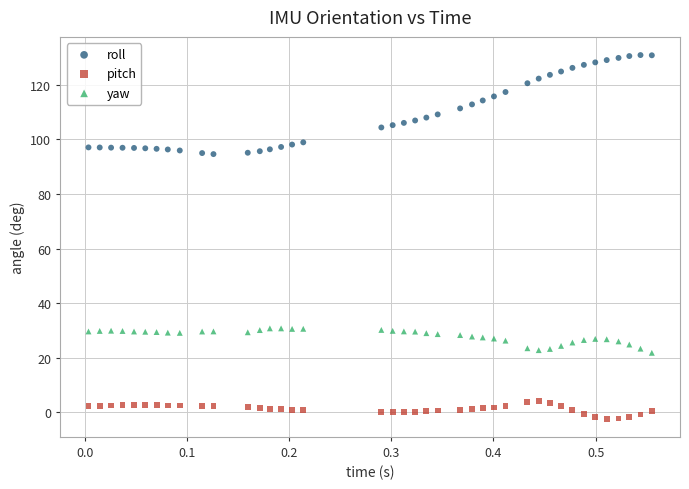

Across all data points, what is the range of X values (max minus min)?

0.6